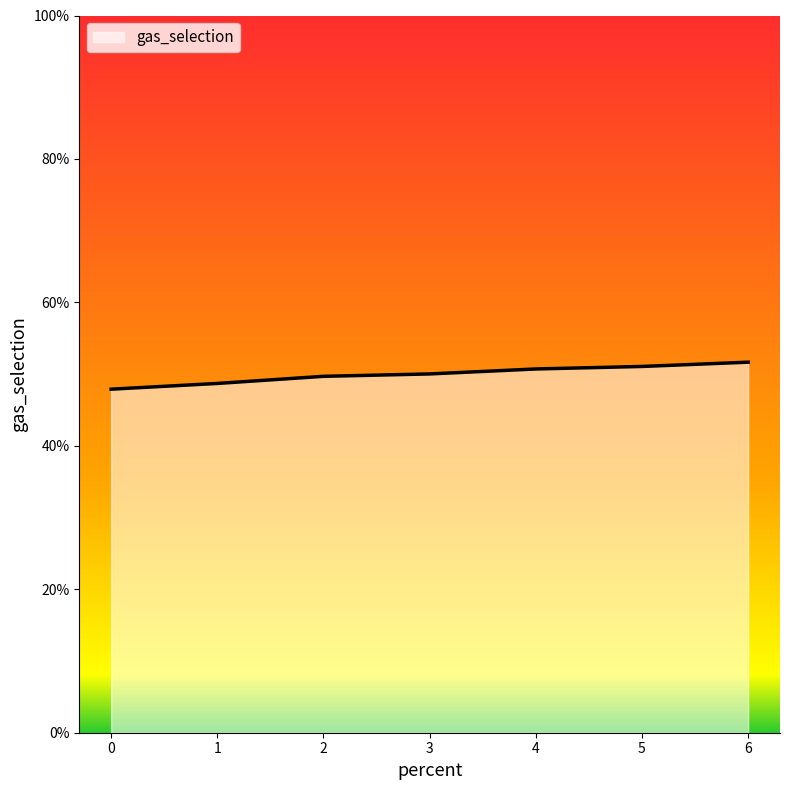

What is the value of the 6th point from the left?

0.5